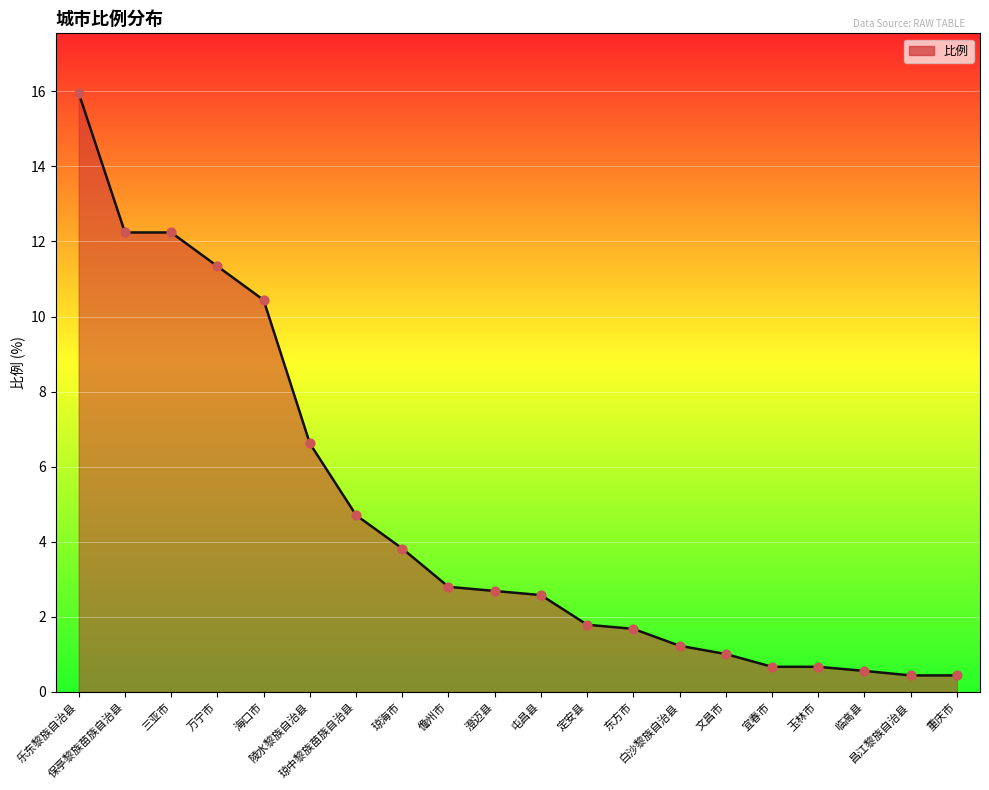

What is the change in value from 三亚市 to 临高县?

-11.7